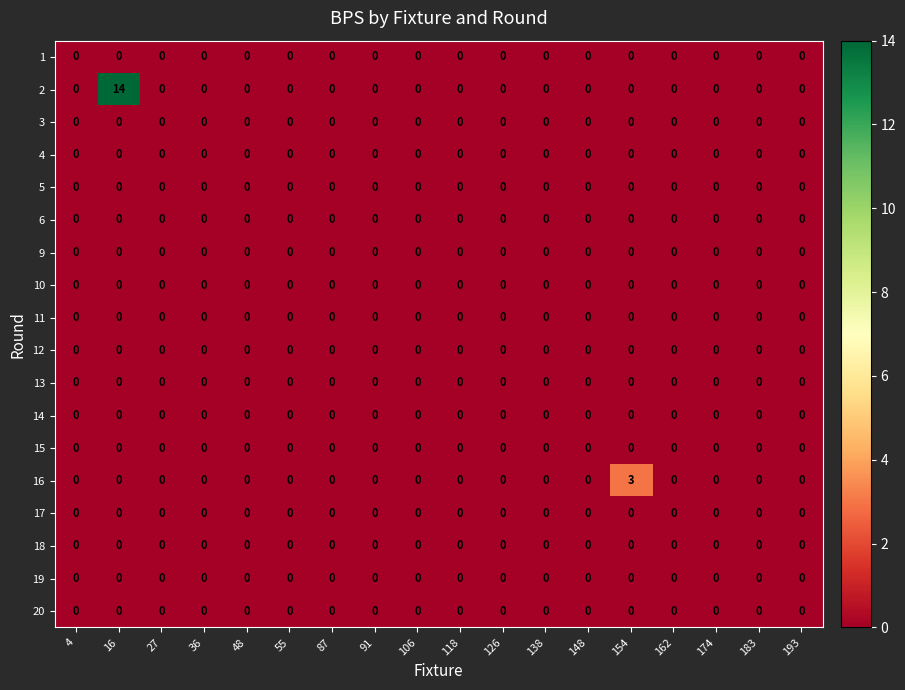

At which category is the sum across all series the highest?

16